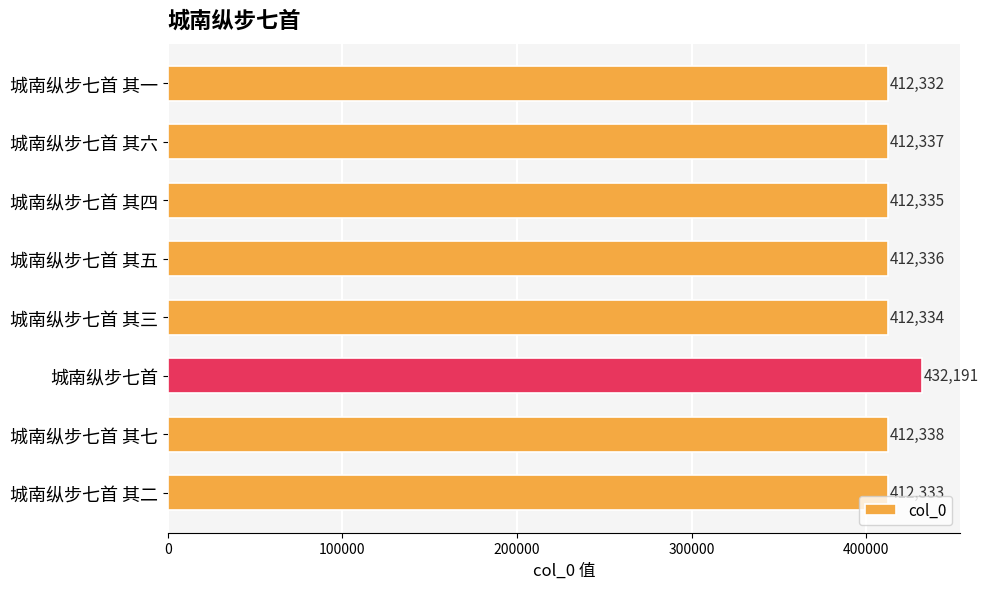

The value at 城南纵步七首 其五 is 412336. True or false?

True